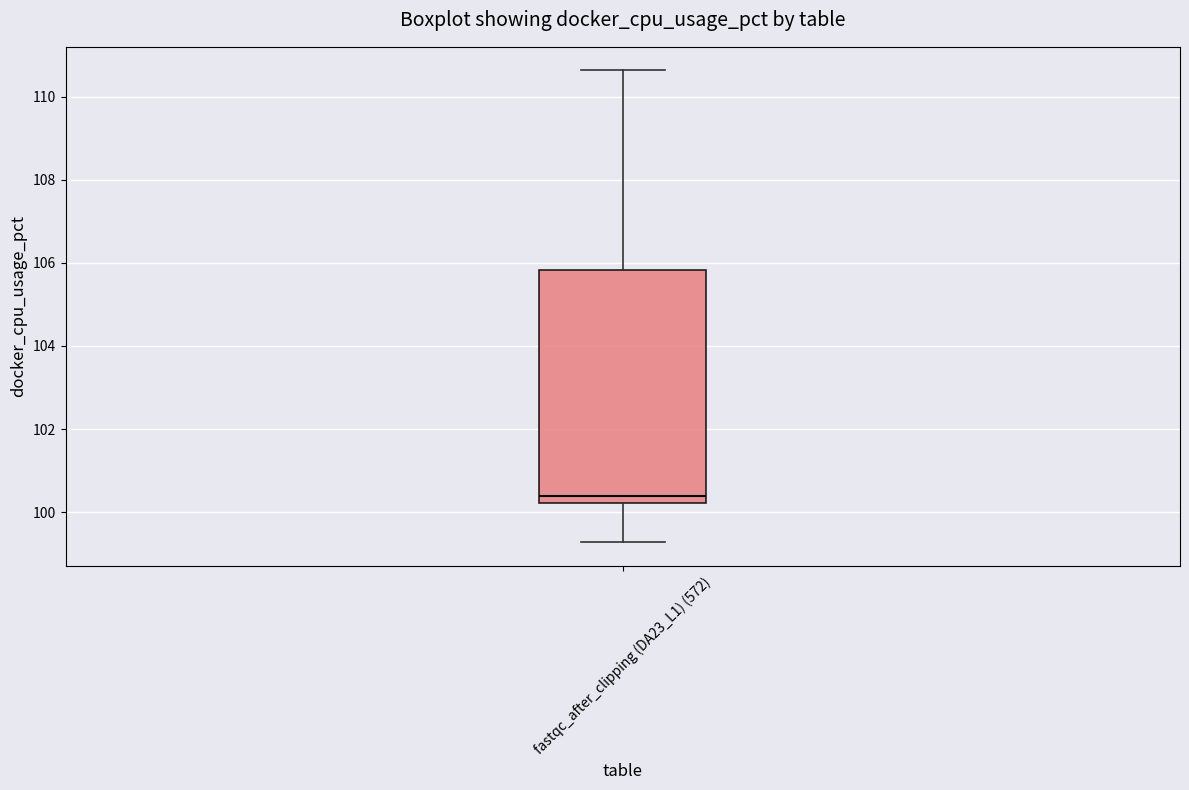

Read this box plot against the y-axis: the position of the median line, the range covered by the box, and the ends of both whiskers. The values are not printed on the chart, so give them approximately, as read against the axis.

median 100.4, box 100.2 to 105.8, whiskers 99.2 to 110.6